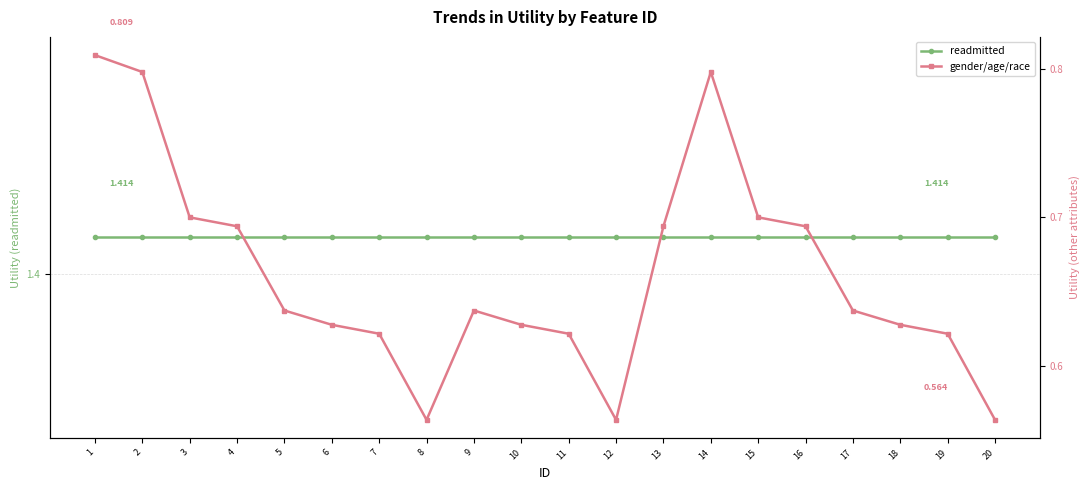

What is the lowest value of the gender/age/race series?

0.6